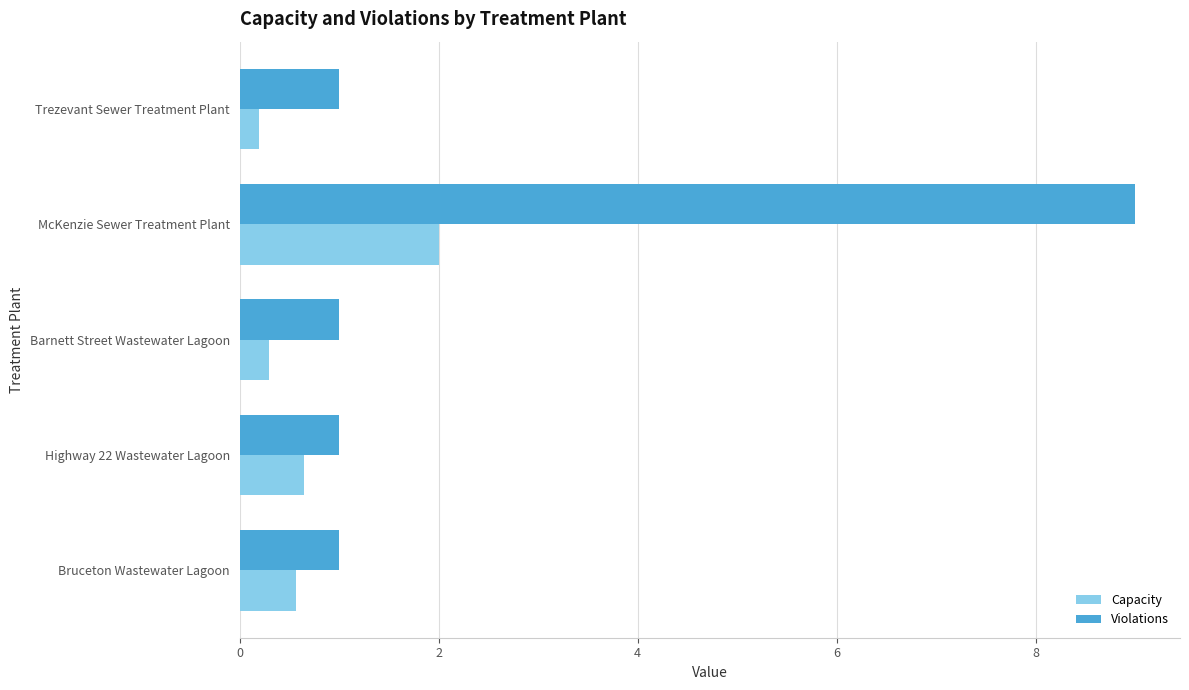

Which series changed the most between McKenzie Sewer Treatment Plant and Highway 22 Wastewater Lagoon?

Violations